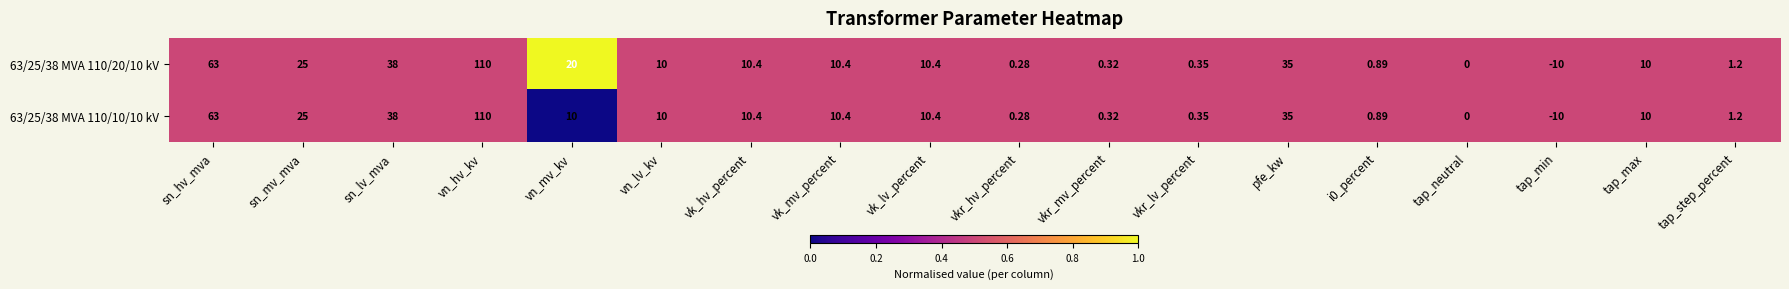

Which category has the highest value in the 63/25/38 MVA 110/10/10 kV series?

vn_hv_kv